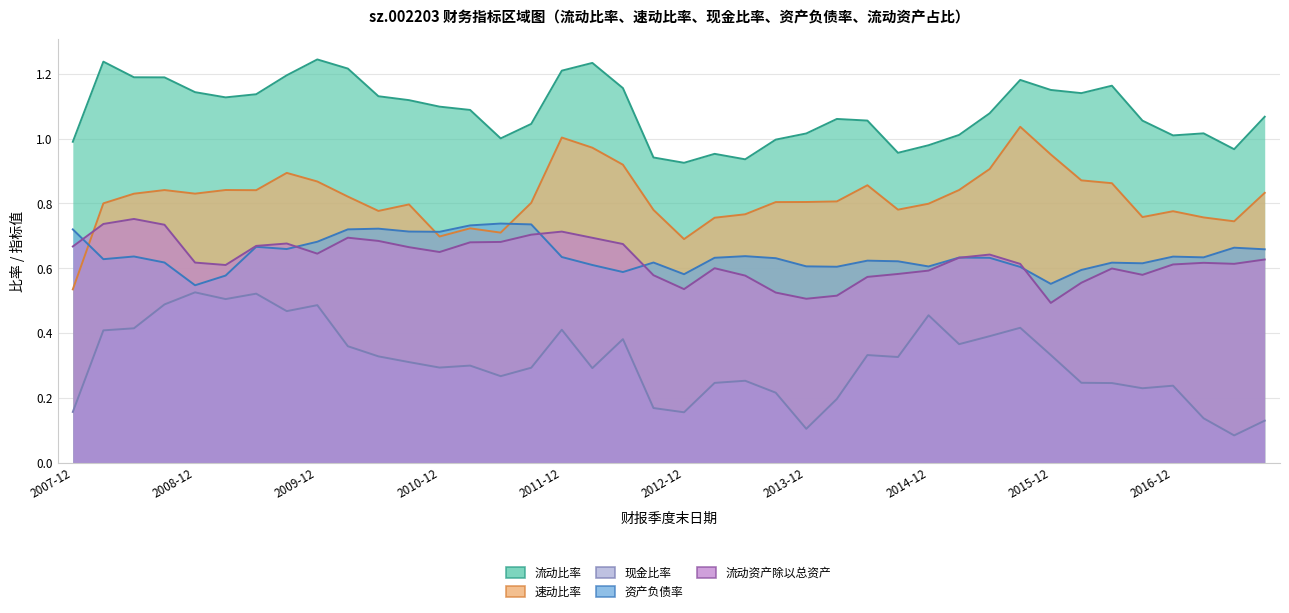

How many lines are shown in the chart?

5